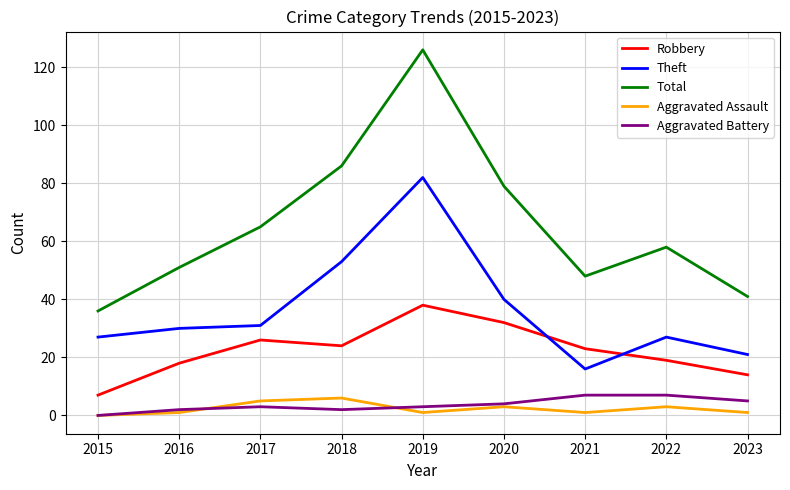

Rank the series at 2023 from highest to lowest value.

Total, Theft, Robbery, Aggravated Battery, Aggravated Assault